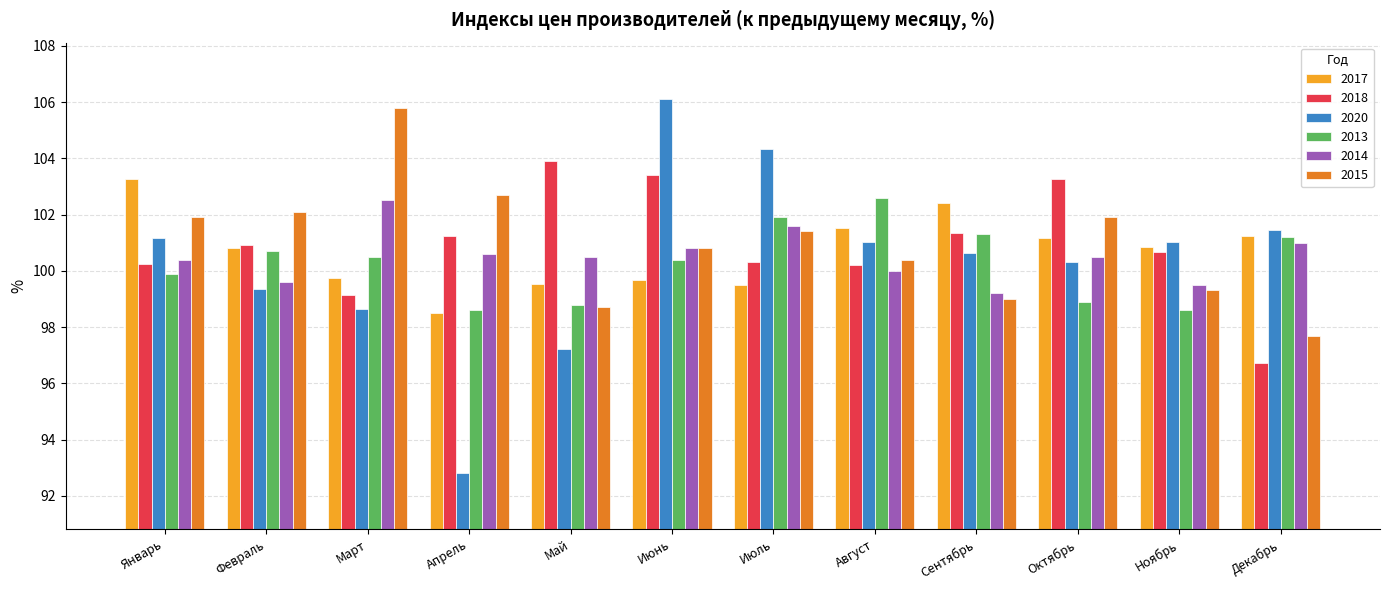

Does the chart contain any negative values?

No